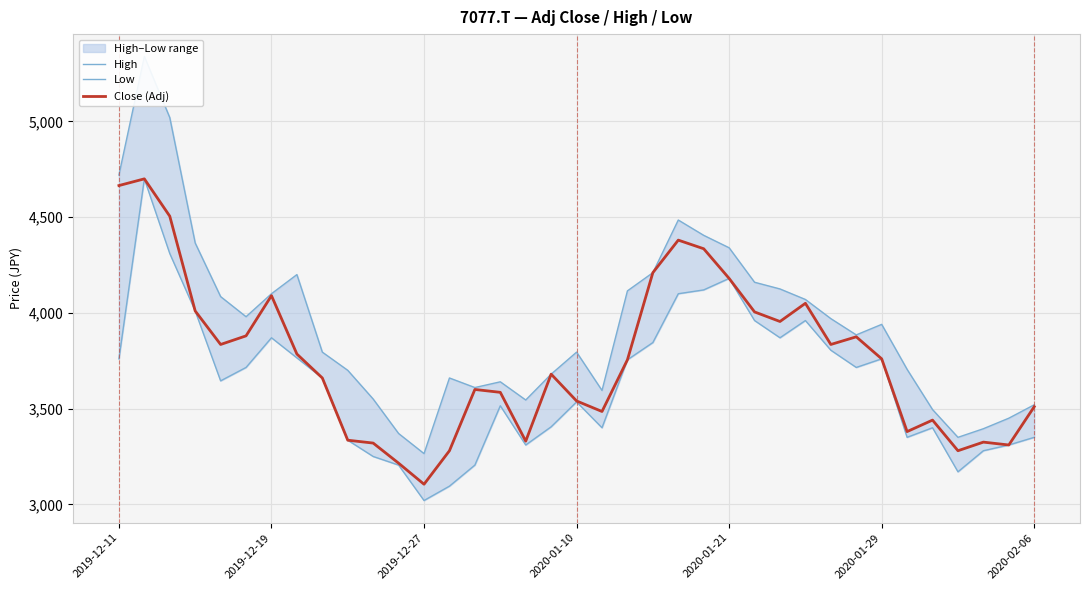

What is the average value of the High series?

3936